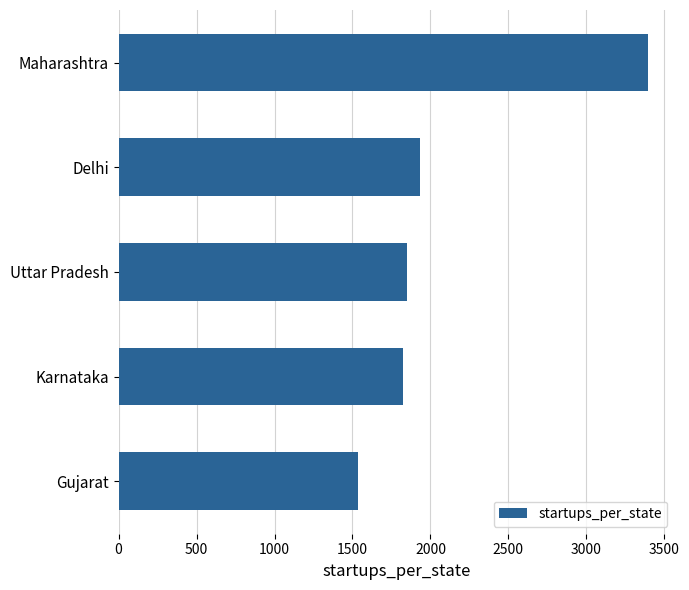

Reading top to bottom, list all the values displayed in this chart.

3394	1931	1849	1824	1538